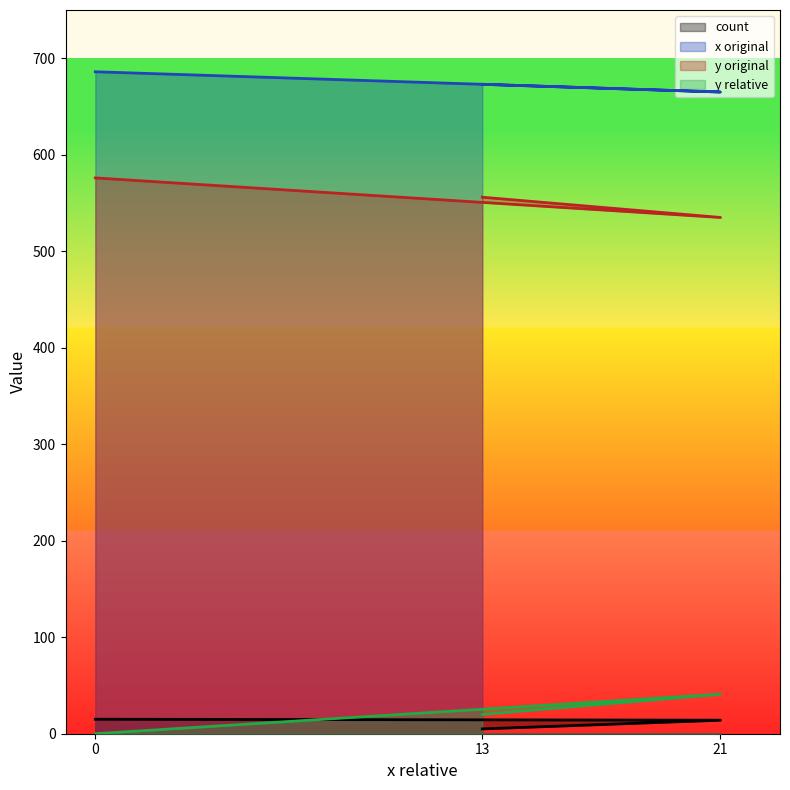

Reading right to left, transcribe all the data shown in this chart.

count: 13=5	21=14	0=15
x original: 13=673	21=665	0=686
y original: 13=556	21=535	0=576
y relative: 13=20	21=41	0=0